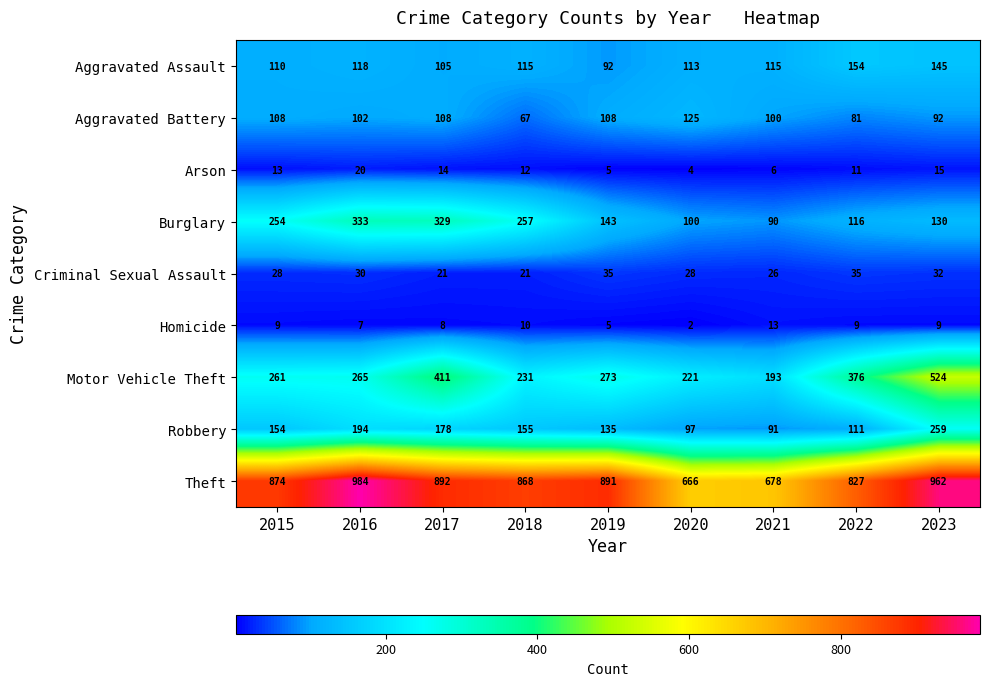

What is the maximum value shown in the chart?

984